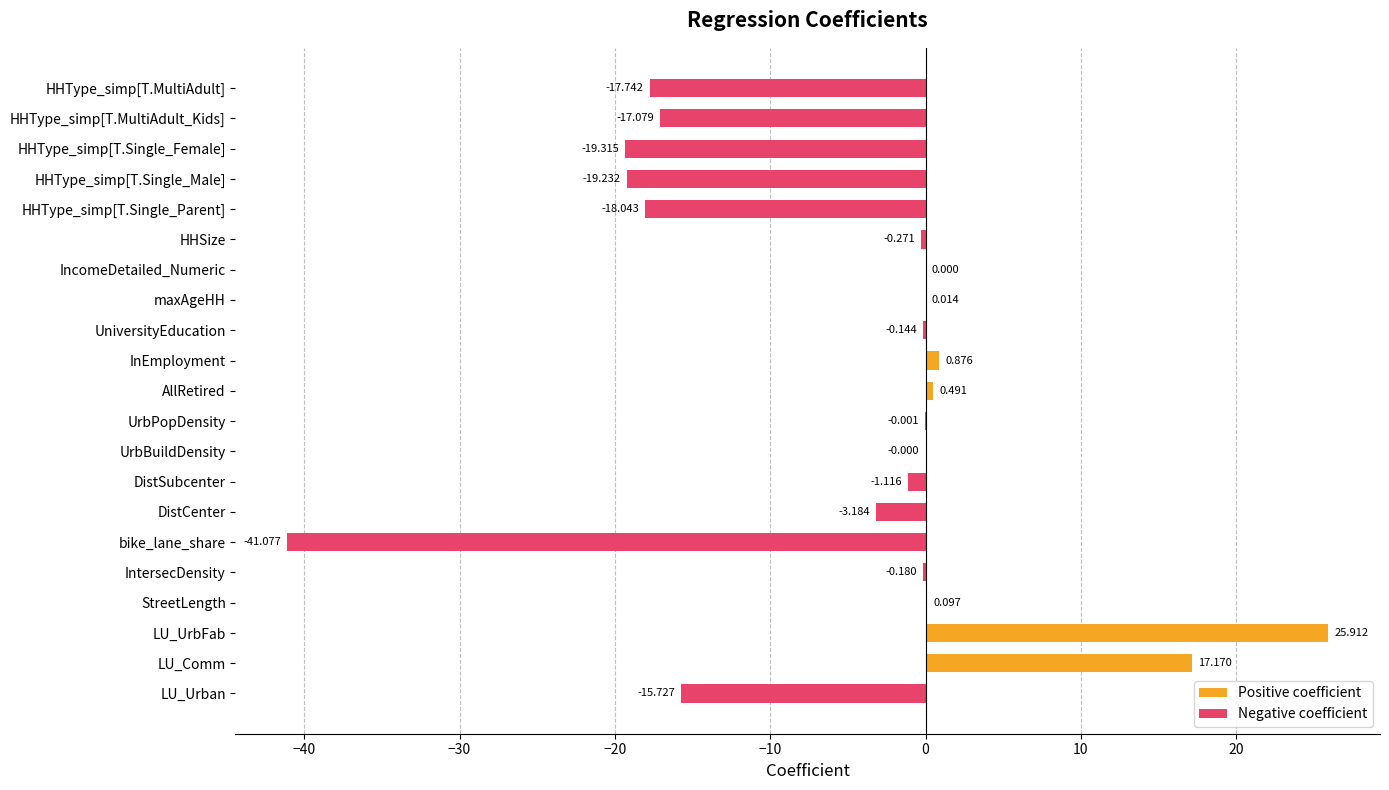

Is it true that Positive coefficient equals -17.9 at DistCenter?

False